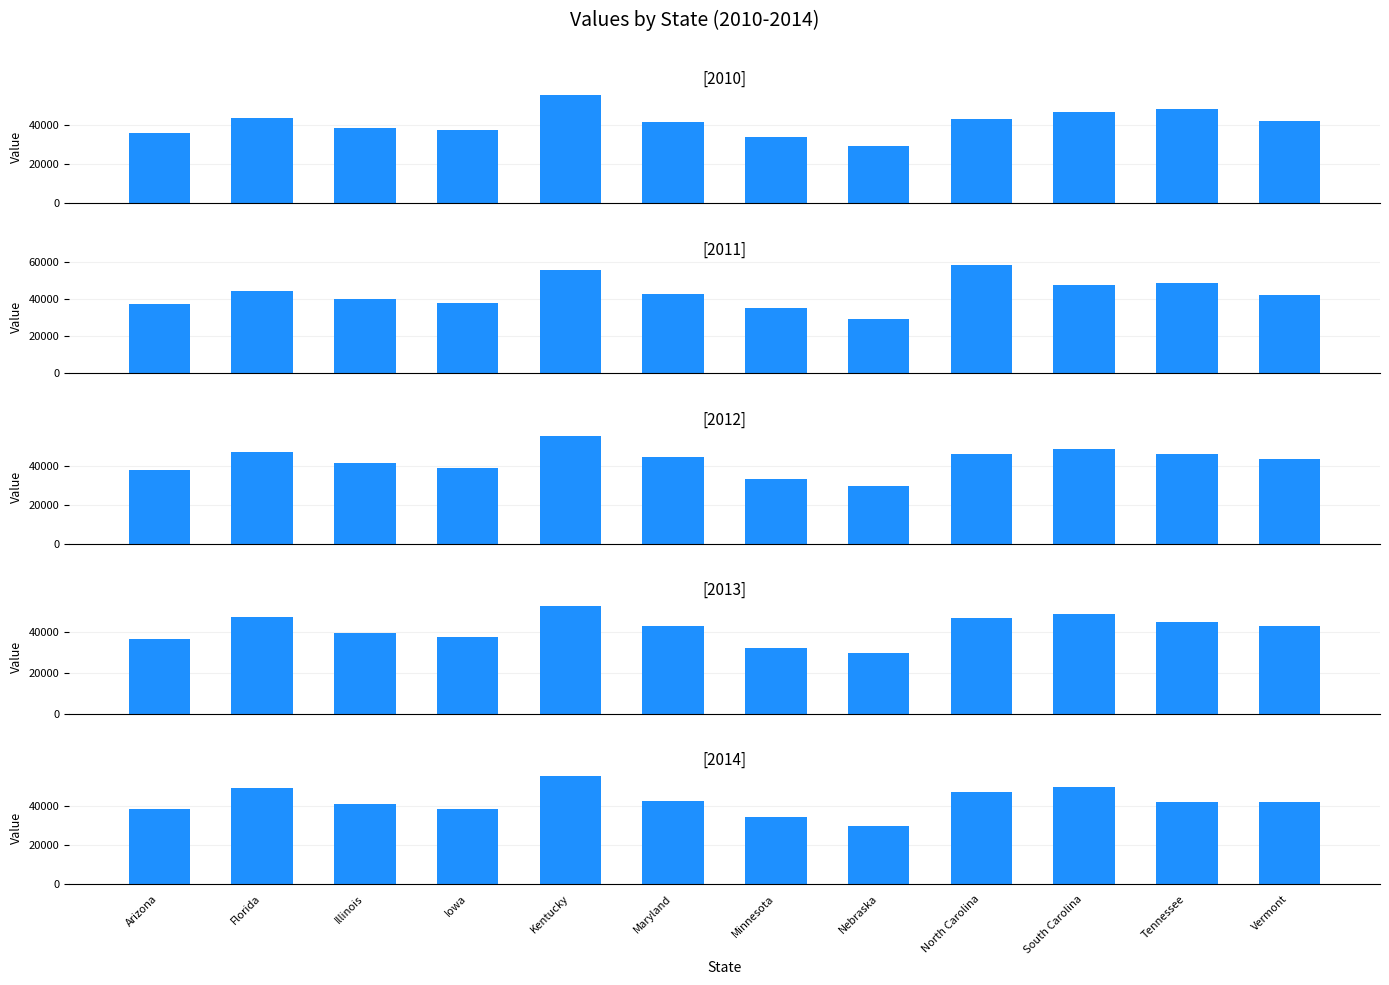

How many values in the 2010 series exceed 42056?

6